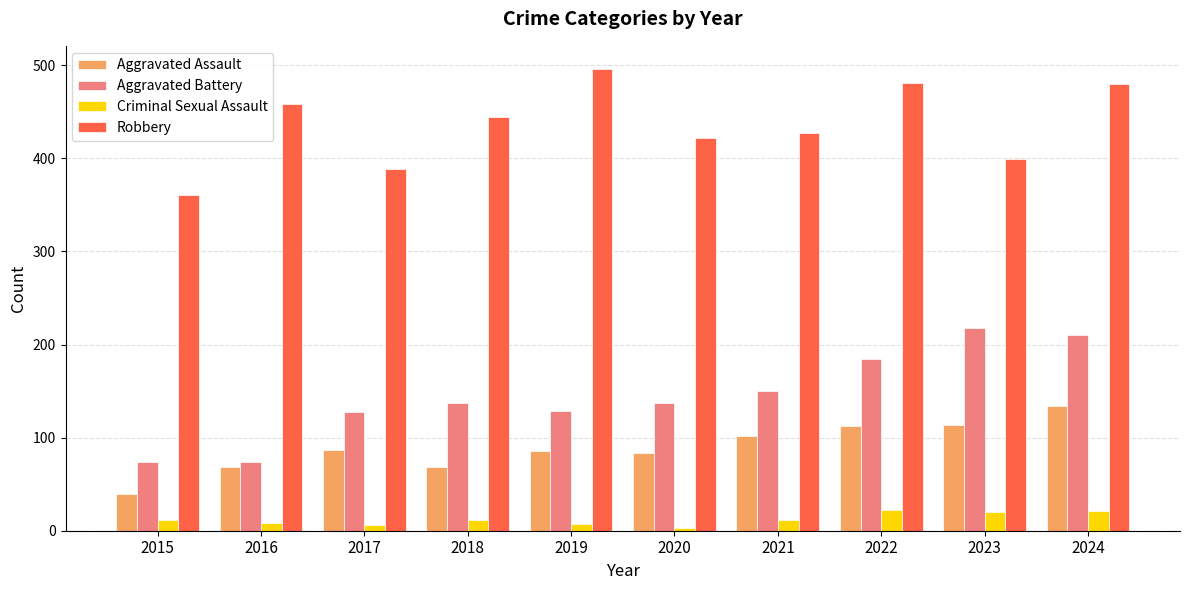

What are all the series names shown in the legend?

Aggravated Assault, Aggravated Battery, Criminal Sexual Assault, Robbery